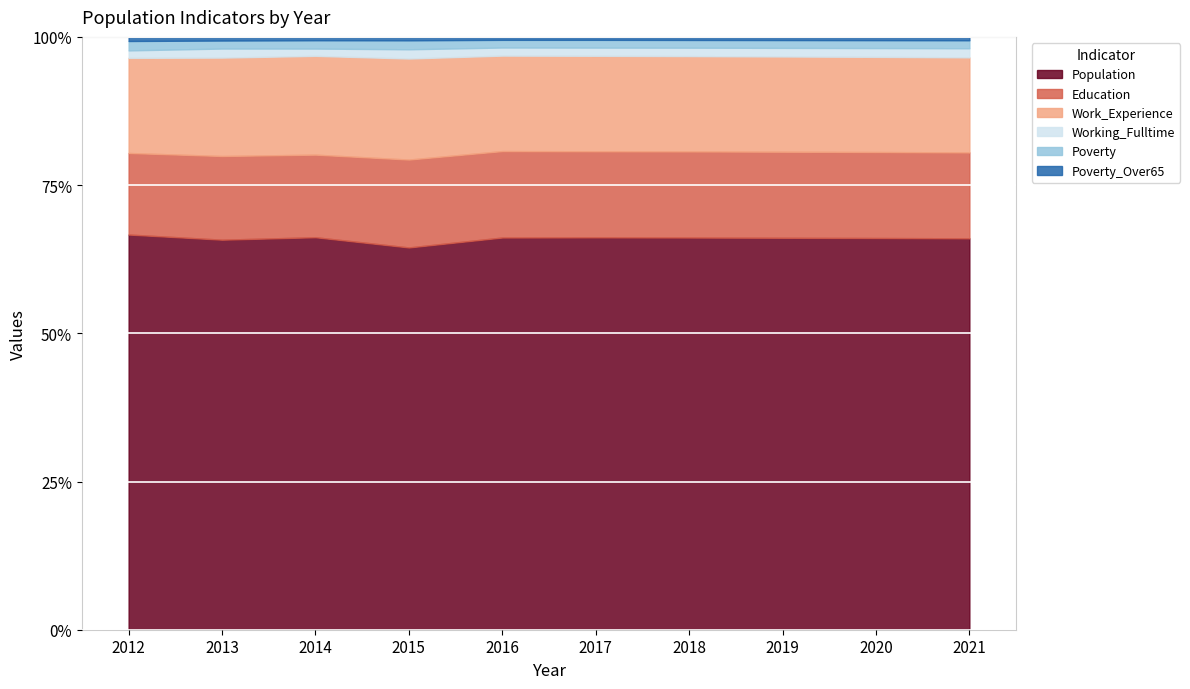

Does the chart display data point markers on the line(s)?

No